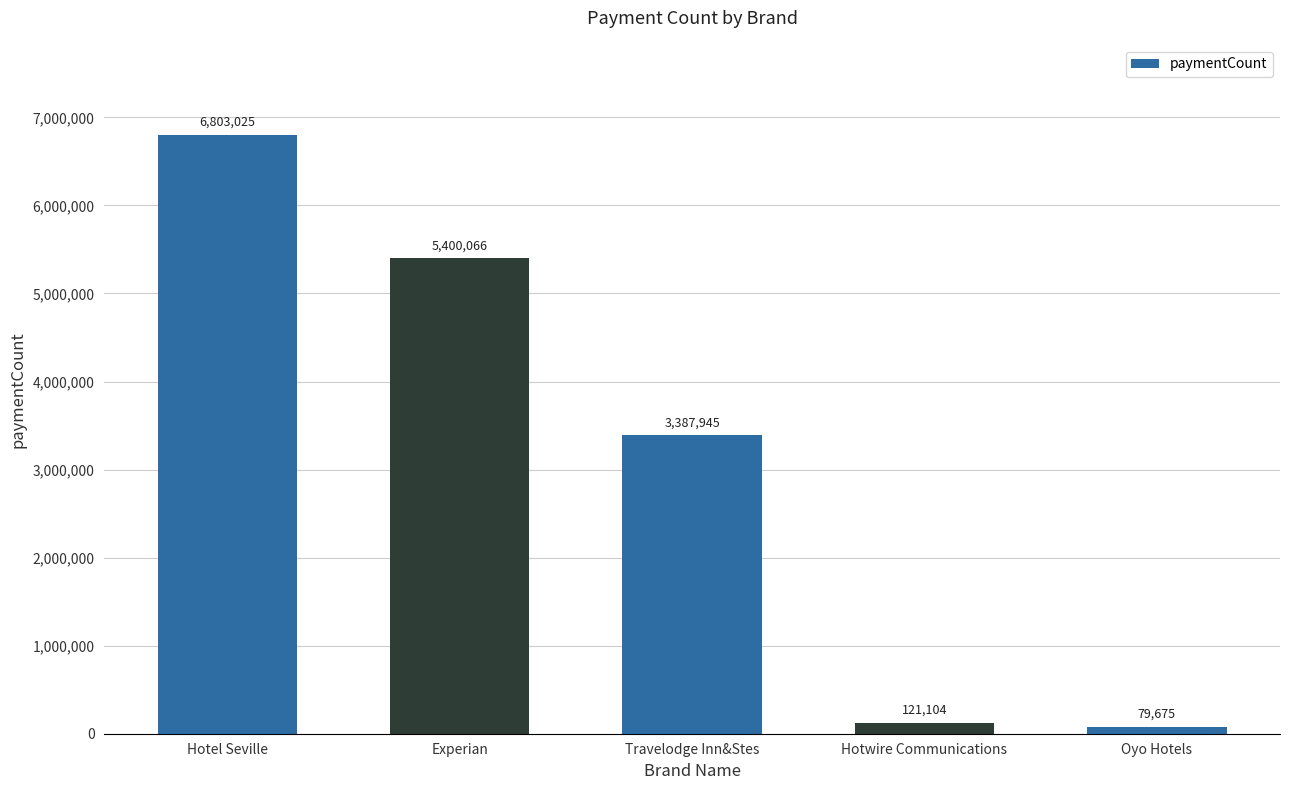

List the labels in order of value, smallest first.

Oyo Hotels, Hotwire Communications, Travelodge Inn&Stes, Experian, Hotel Seville